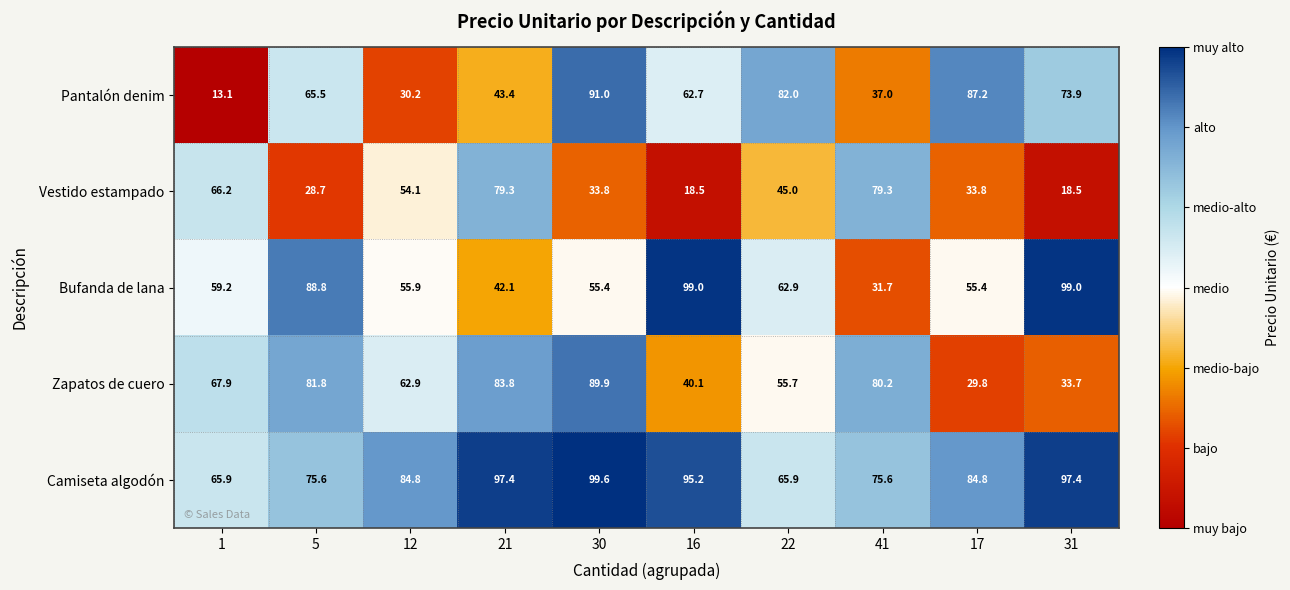

What is the difference between the Vestido estampado values at 1 and 12?

12.1